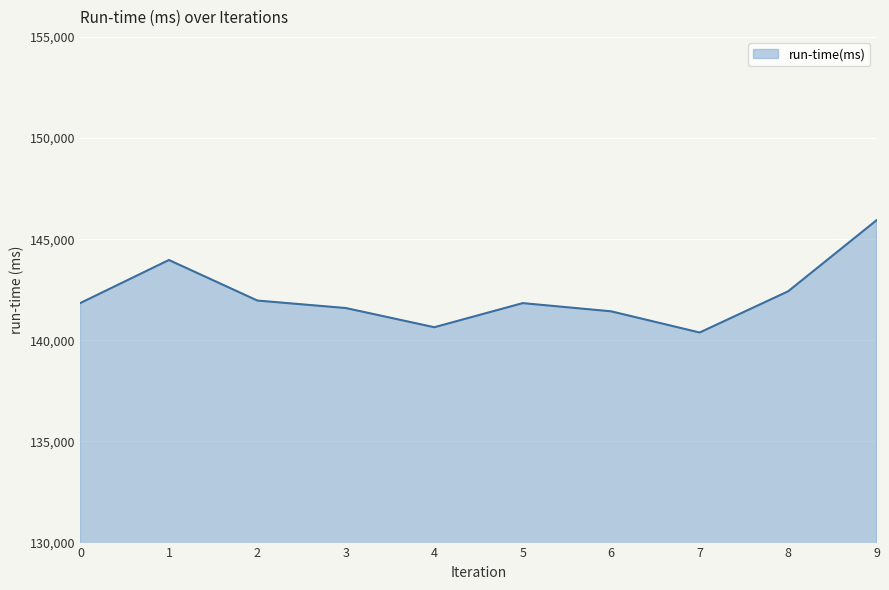

Is it true that the value at 3 is 195265?

False